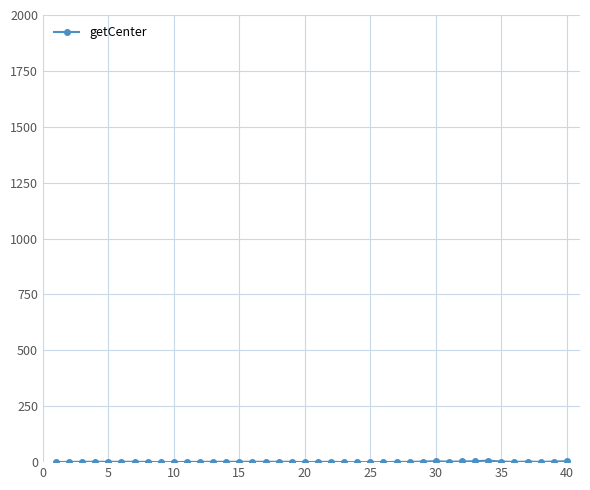

What is the sum of all values?

62.5